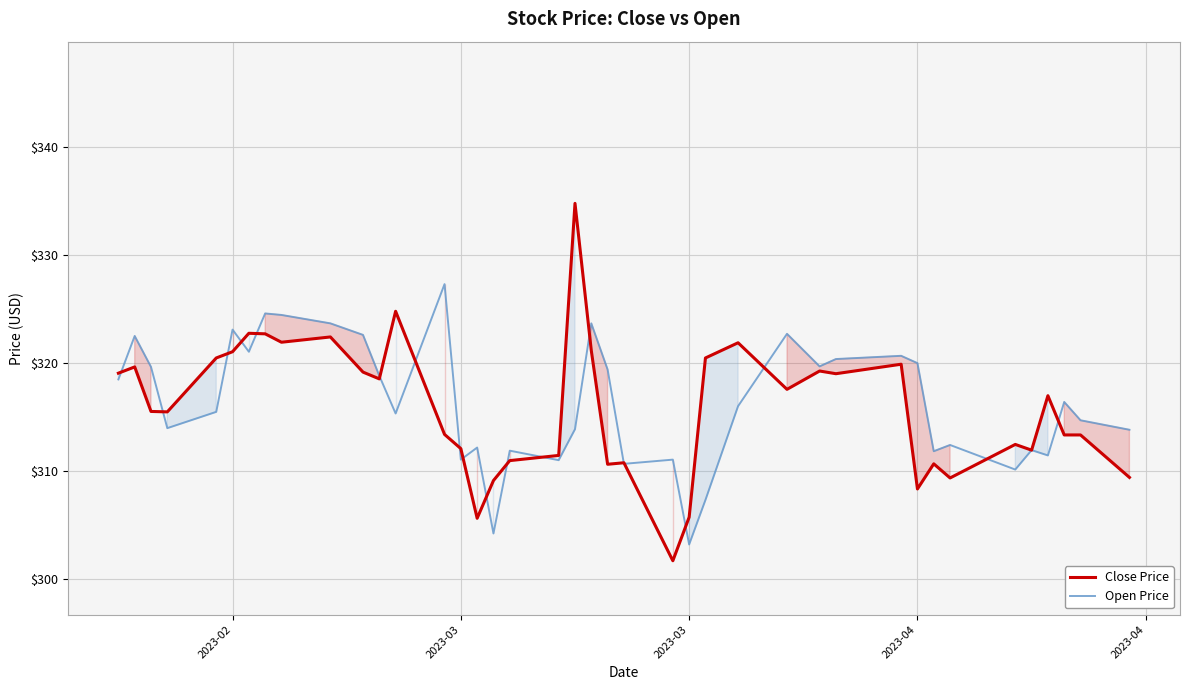

Reading left to right, transcribe all the data shown in this chart.

Close Price: 319.1	319.6	315.5	315.5	320.5	321.1	322.8	322.7	321.9	322.4	319.2	318.5	324.8	313.4	312.1	305.6	309.1	310.9	311.4	334.8	321.1	310.6	310.8	301.7	305.7	320.5	321.9	317.6	319.3	319.0	319.9	308.3	310.6	309.3	312.4	311.9	317.0	313.3	313.3	309.4
Open Price: 318.5	322.5	319.6	314.0	315.5	323.1	321.1	324.6	324.5	323.7	322.6	318.8	315.3	327.3	311.0	312.2	304.2	311.9	311.0	313.9	323.7	319.4	310.6	311.0	303.2	307.3	316.0	322.7	319.7	320.4	320.7	320.0	311.8	312.4	310.1	311.9	311.4	316.4	314.7	313.8